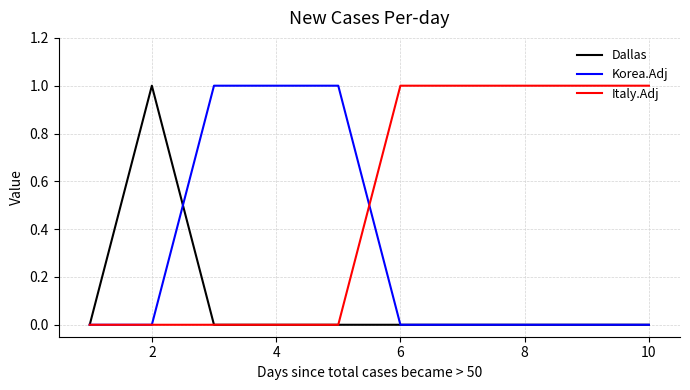

How many lines are shown in the chart?

3